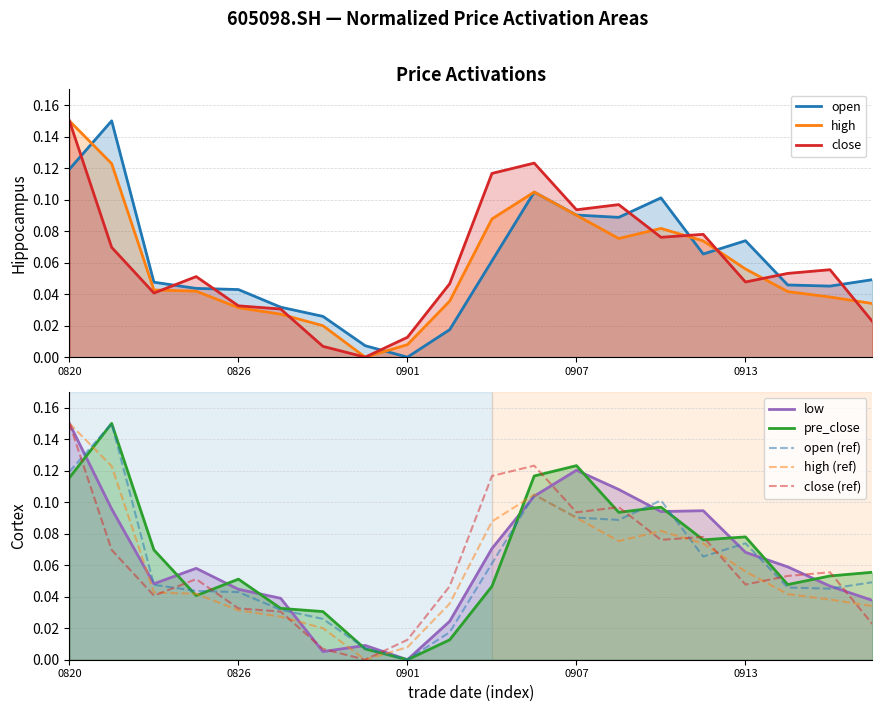

What is the average value of the open series?

0.1